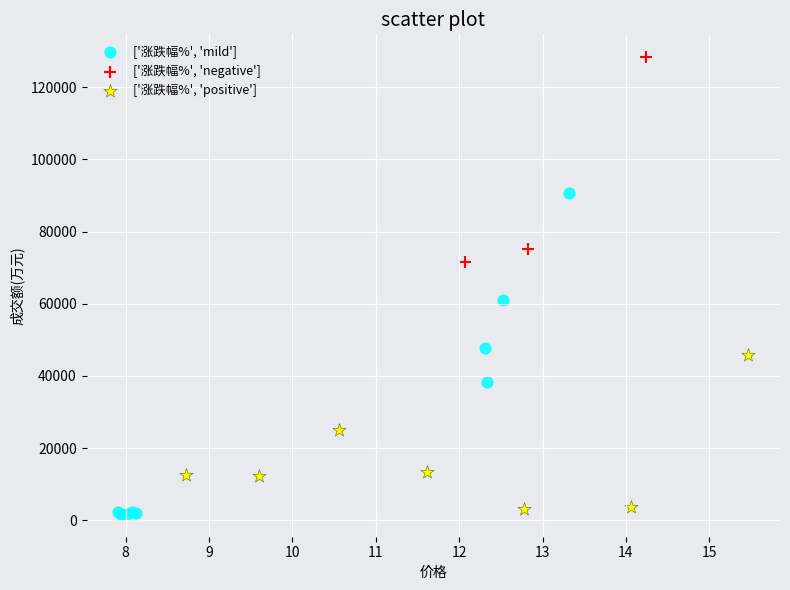

Which series has the widest spread of Y values?

['涨跌幅%', 'mild']